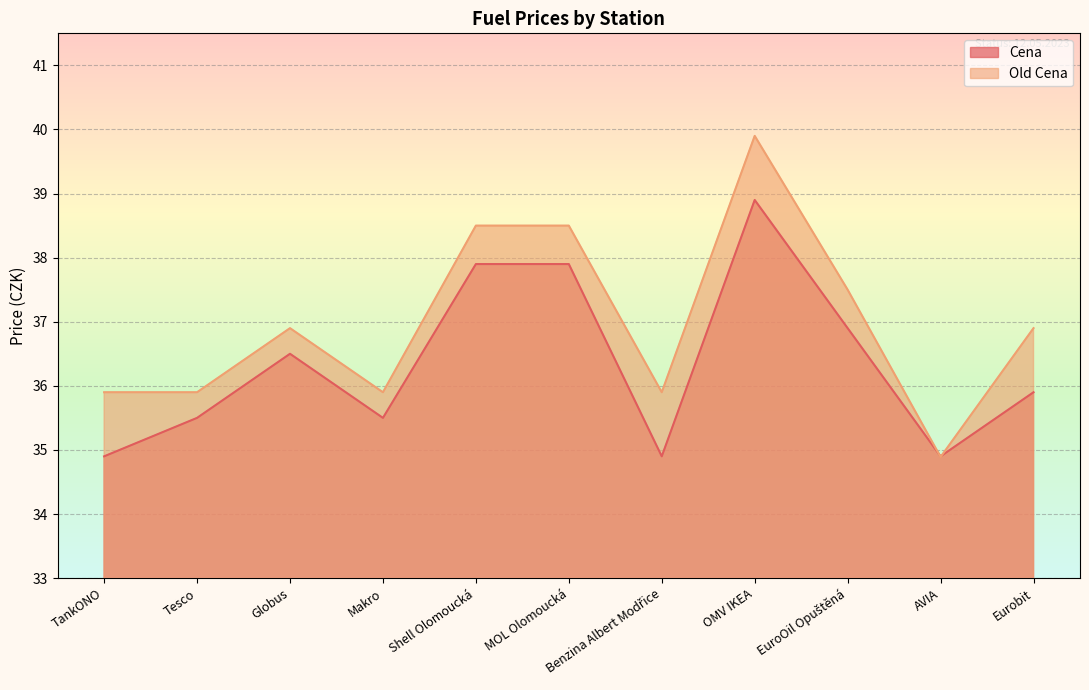

At Shell Olomoucká, list the series in order from smallest to largest.

Cena, Old Cena